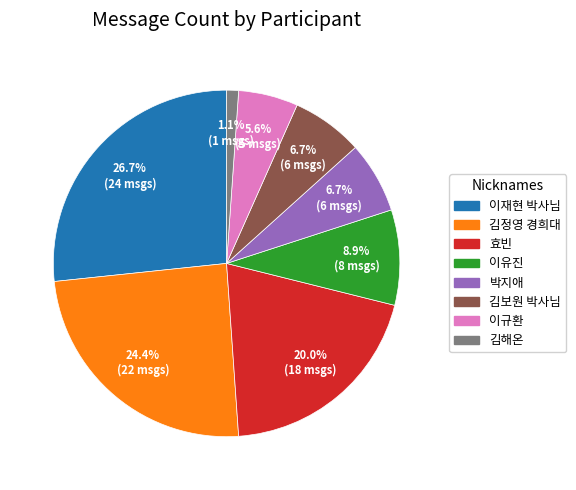

The 김정영 경희대 slice represents 24% of the pie. True or false?

True